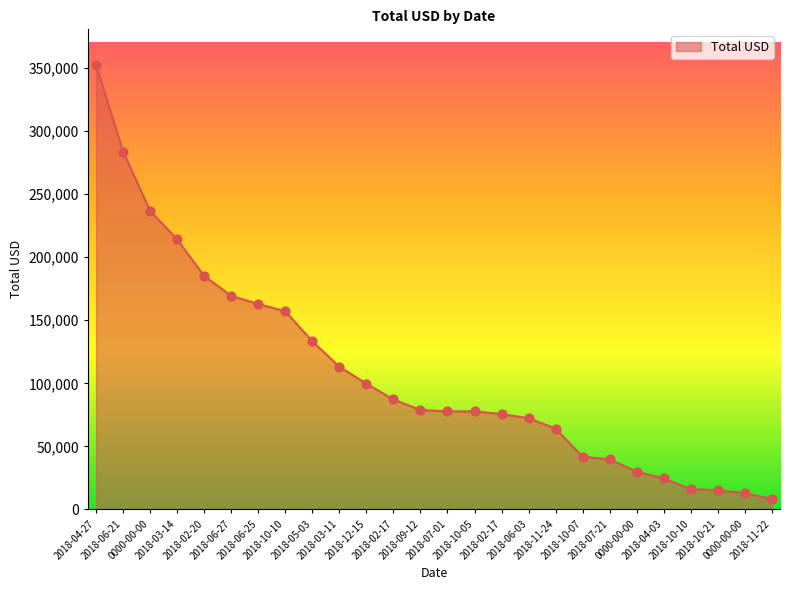

Which has a higher value, 2018-10-05 or 2018-07-21?

2018-10-05